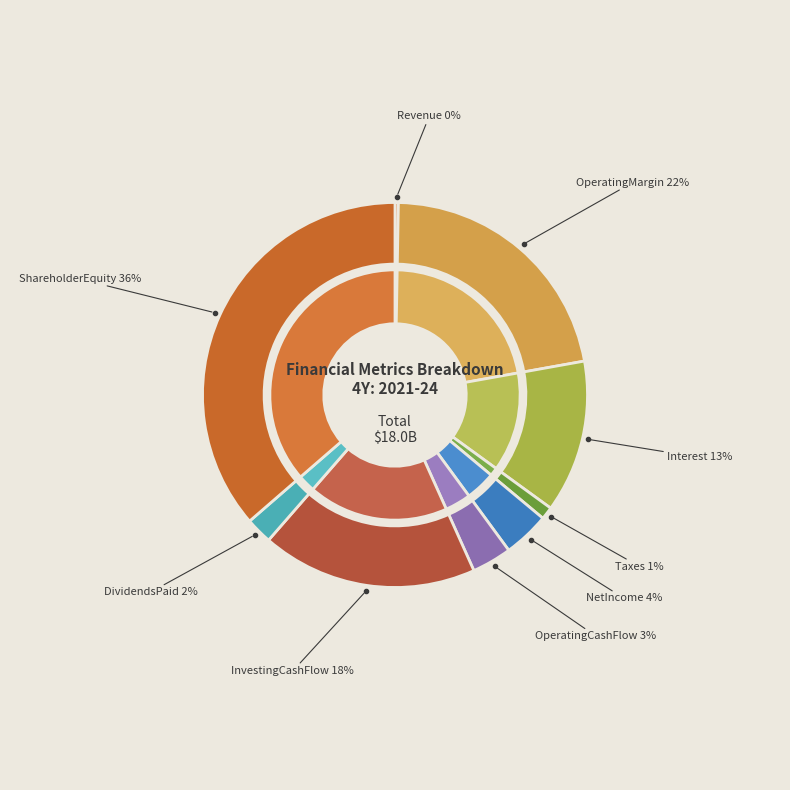

To the nearest percent, what is the difference between the ShareholderEquity and Revenue slice percentages?

36%